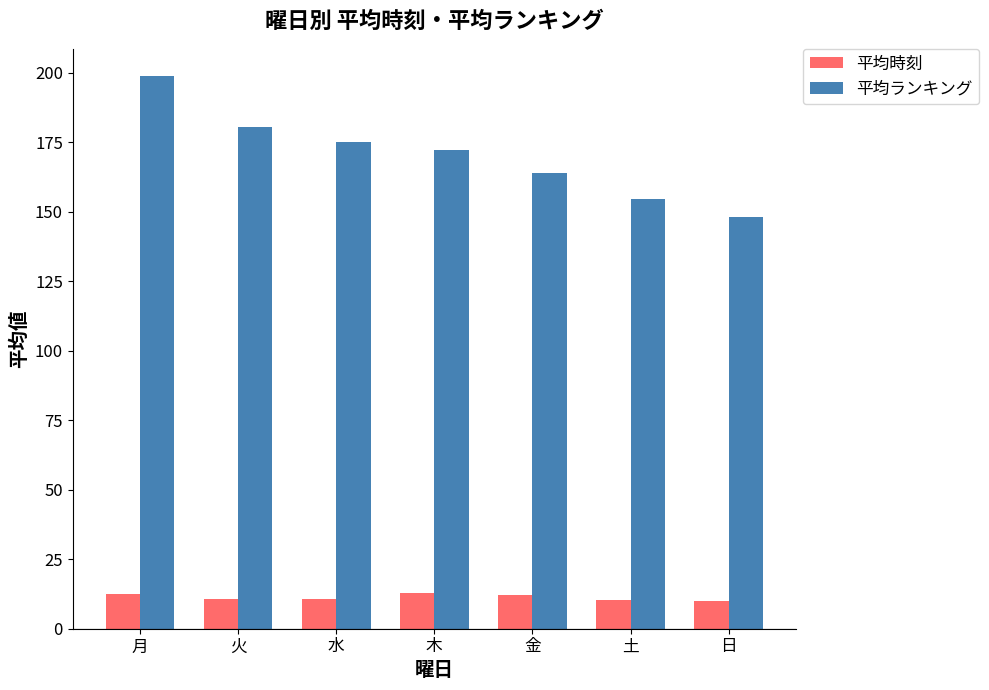

What is the value of the 平均時刻 bar at the 7th from the left?

9.8